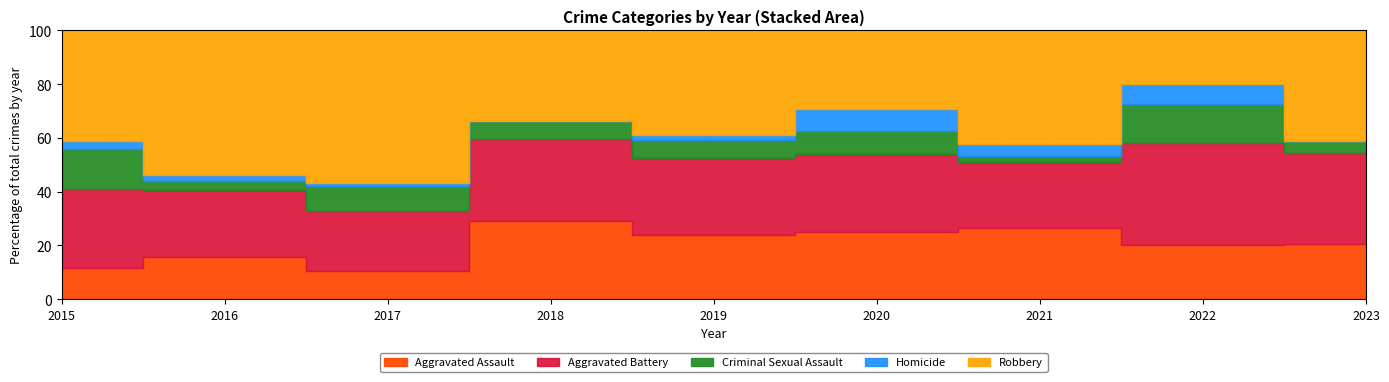

At which category does the chart reach its minimum across all series?

2018